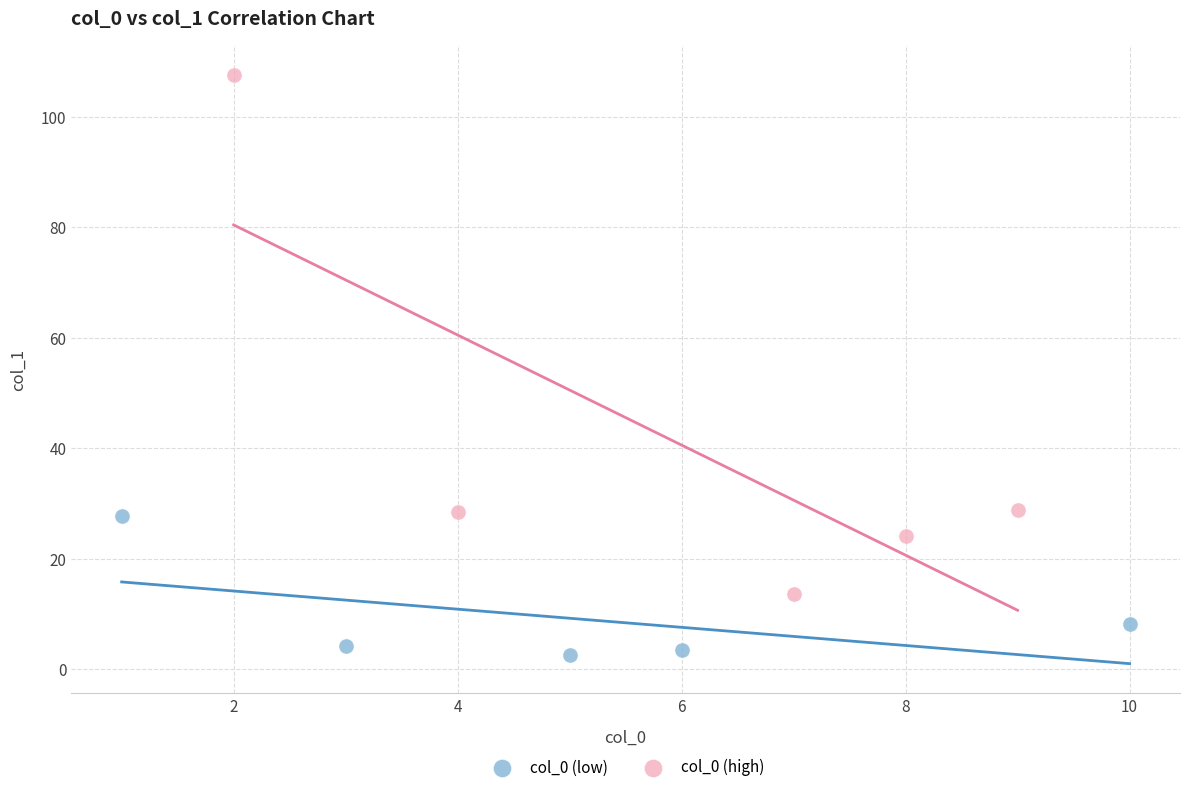

Which series reaches the maximum Y coordinate?

col_0 (high)